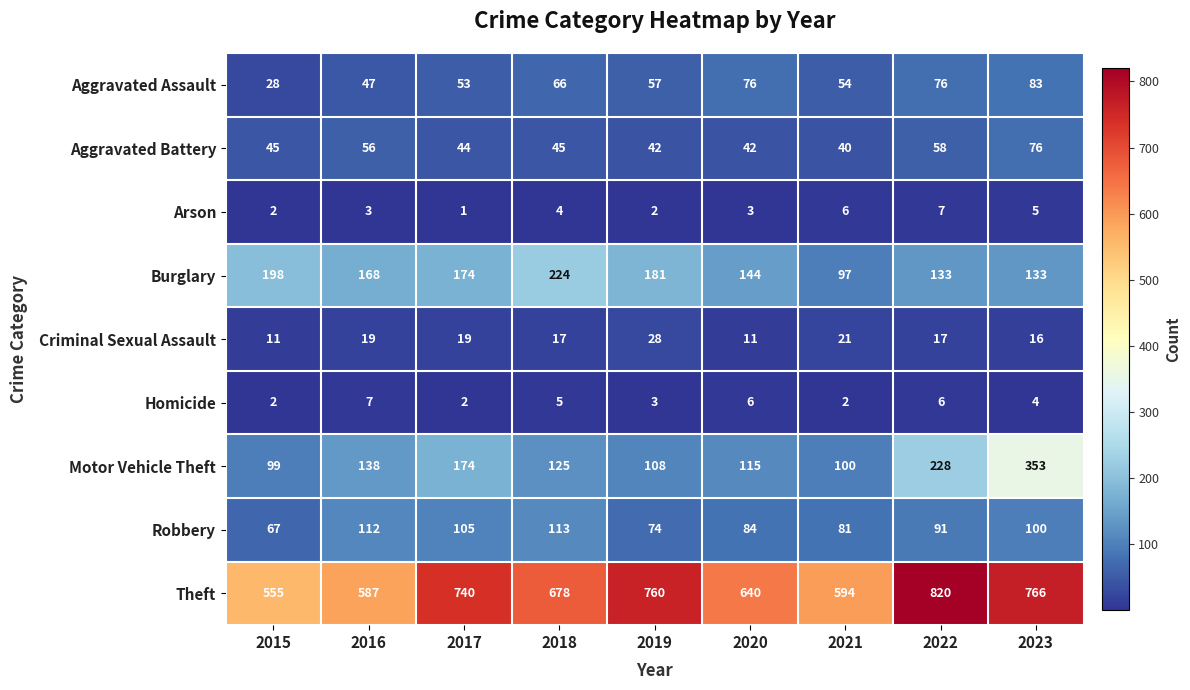

At 2020, list the series in order from largest to smallest.

Theft, Burglary, Motor Vehicle Theft, Robbery, Aggravated Assault, Aggravated Battery, Criminal Sexual Assault, Homicide, Arson